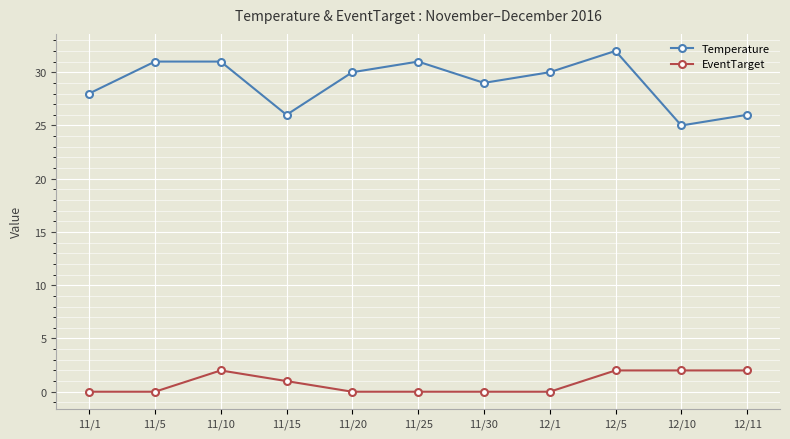

How many EventTarget values are between 0 and 2?

11